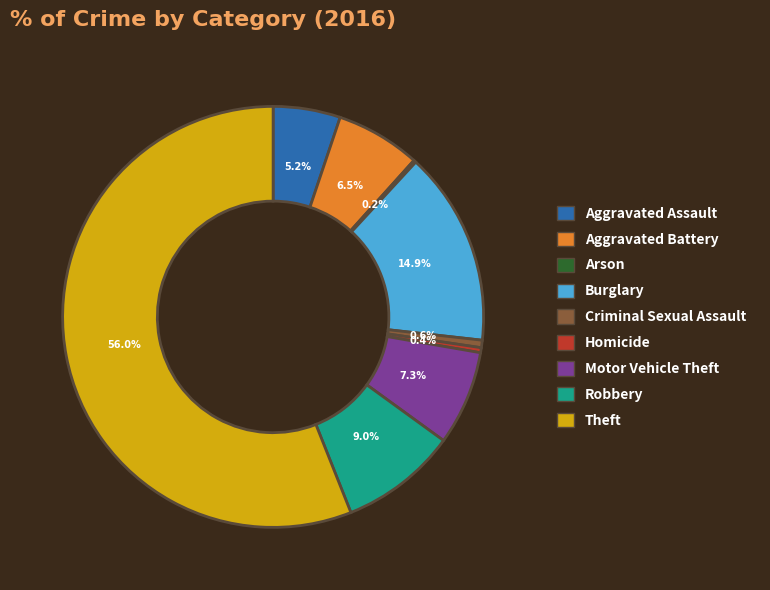

Does Theft represent more than half of the total?

Yes